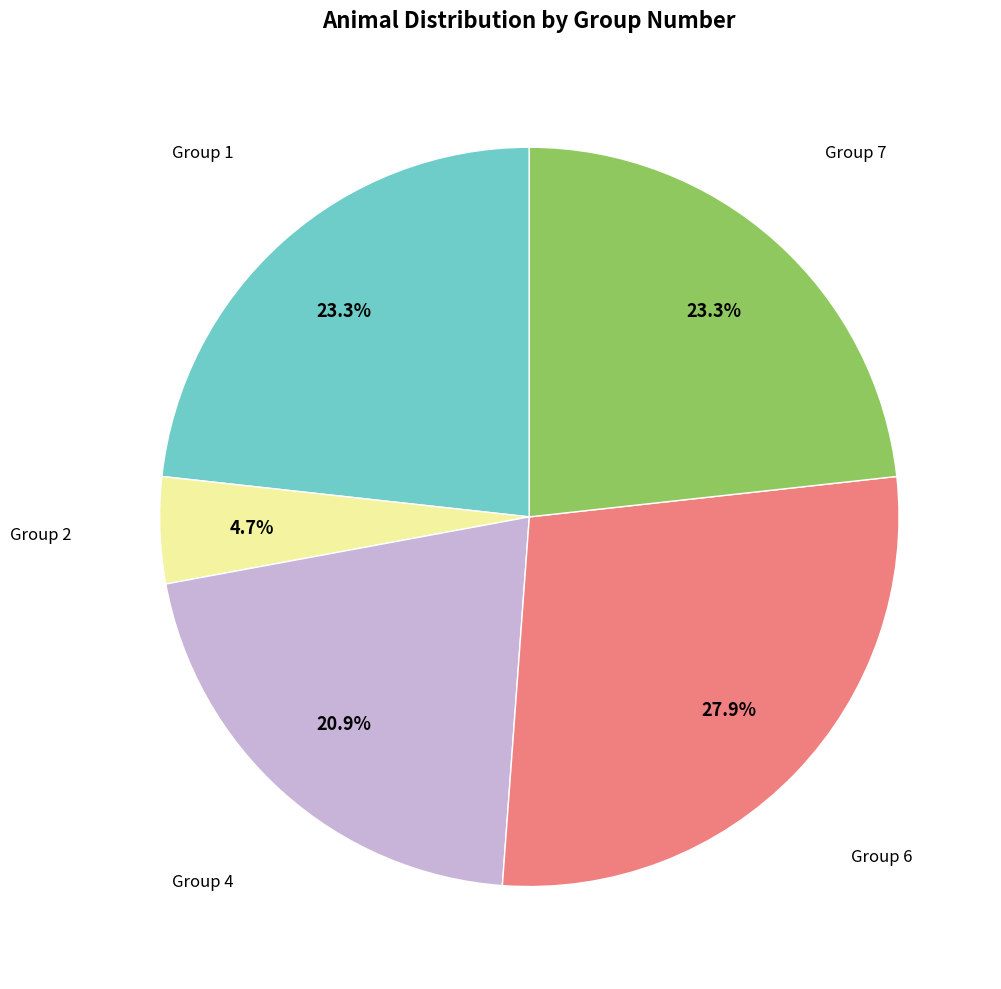

Is there a majority slice in this chart?

No